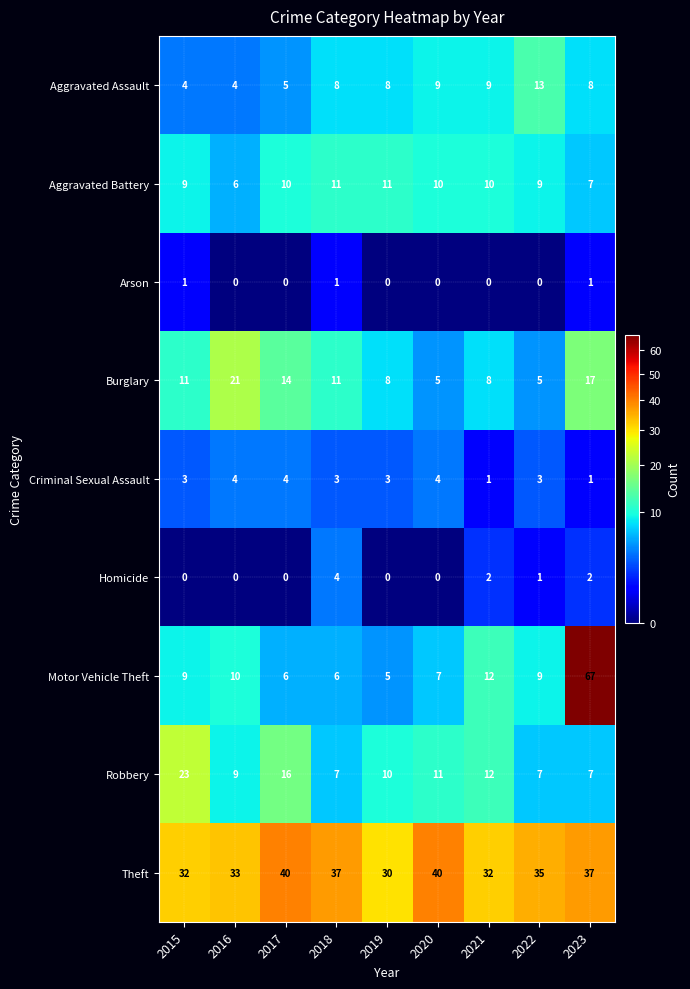

How many distinct data groups are displayed?

9